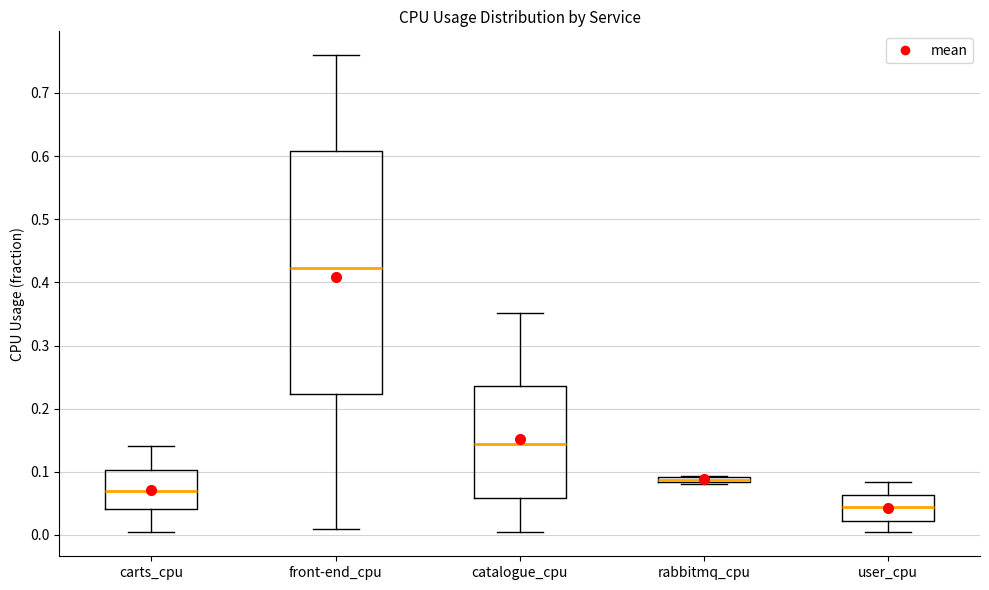

Where is the lower edge of the box for carts_cpu on the y-axis? The values are not printed on the chart, so give them approximately, as read against the axis.

0.04